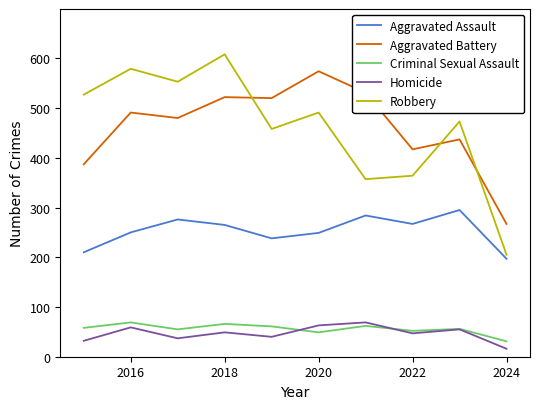

True or false: Aggravated Battery and Aggravated Assault intersect in this chart.

False